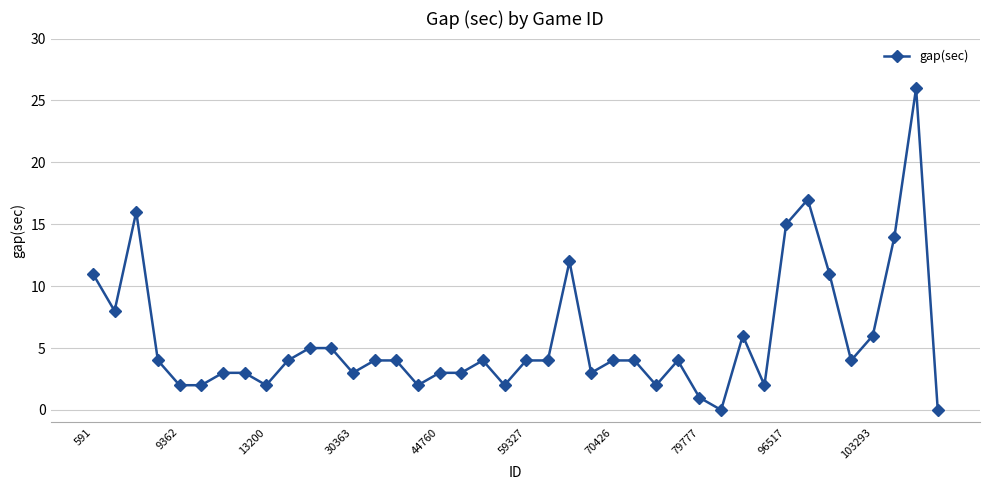

What is the maximum value shown in the chart?

26